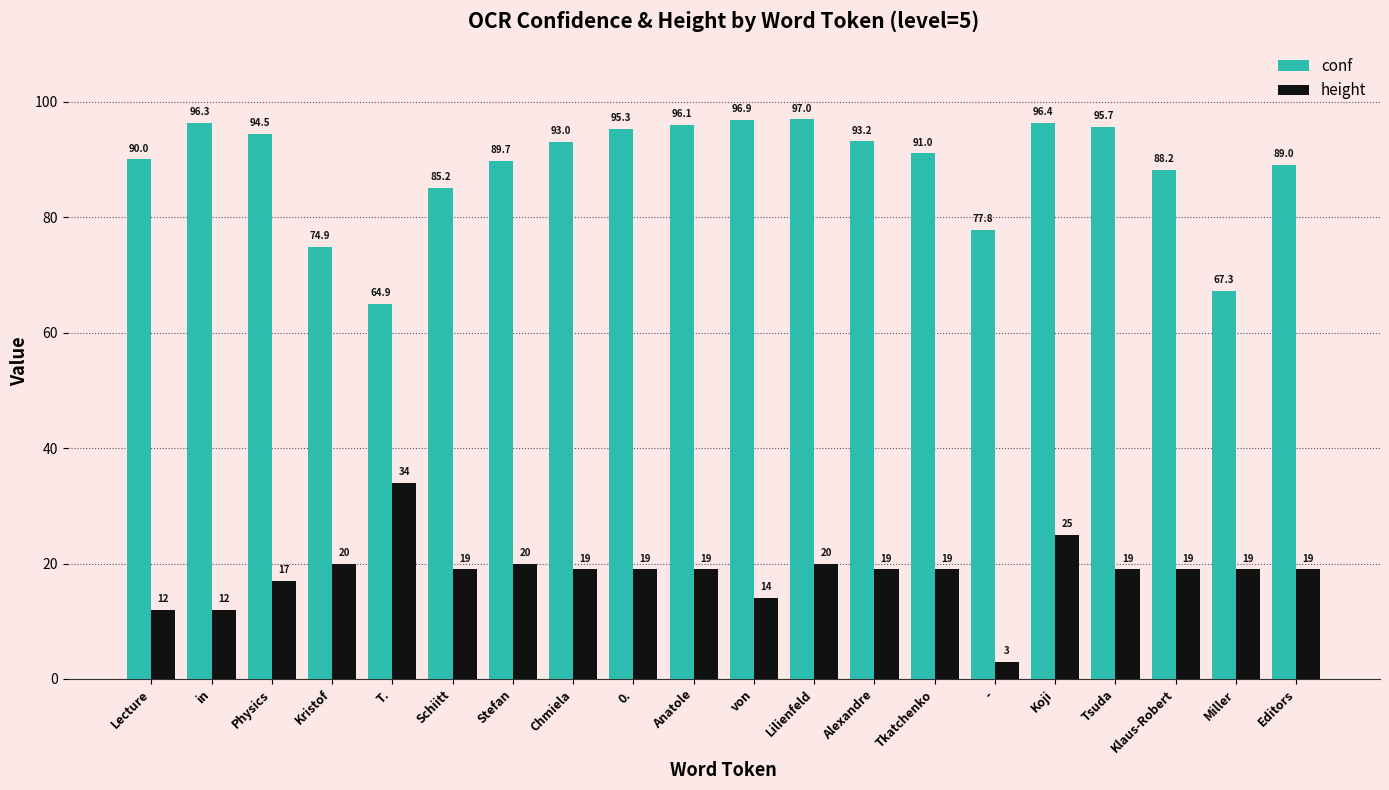

What is the value of the height bar at the 7th from the left?

20.0